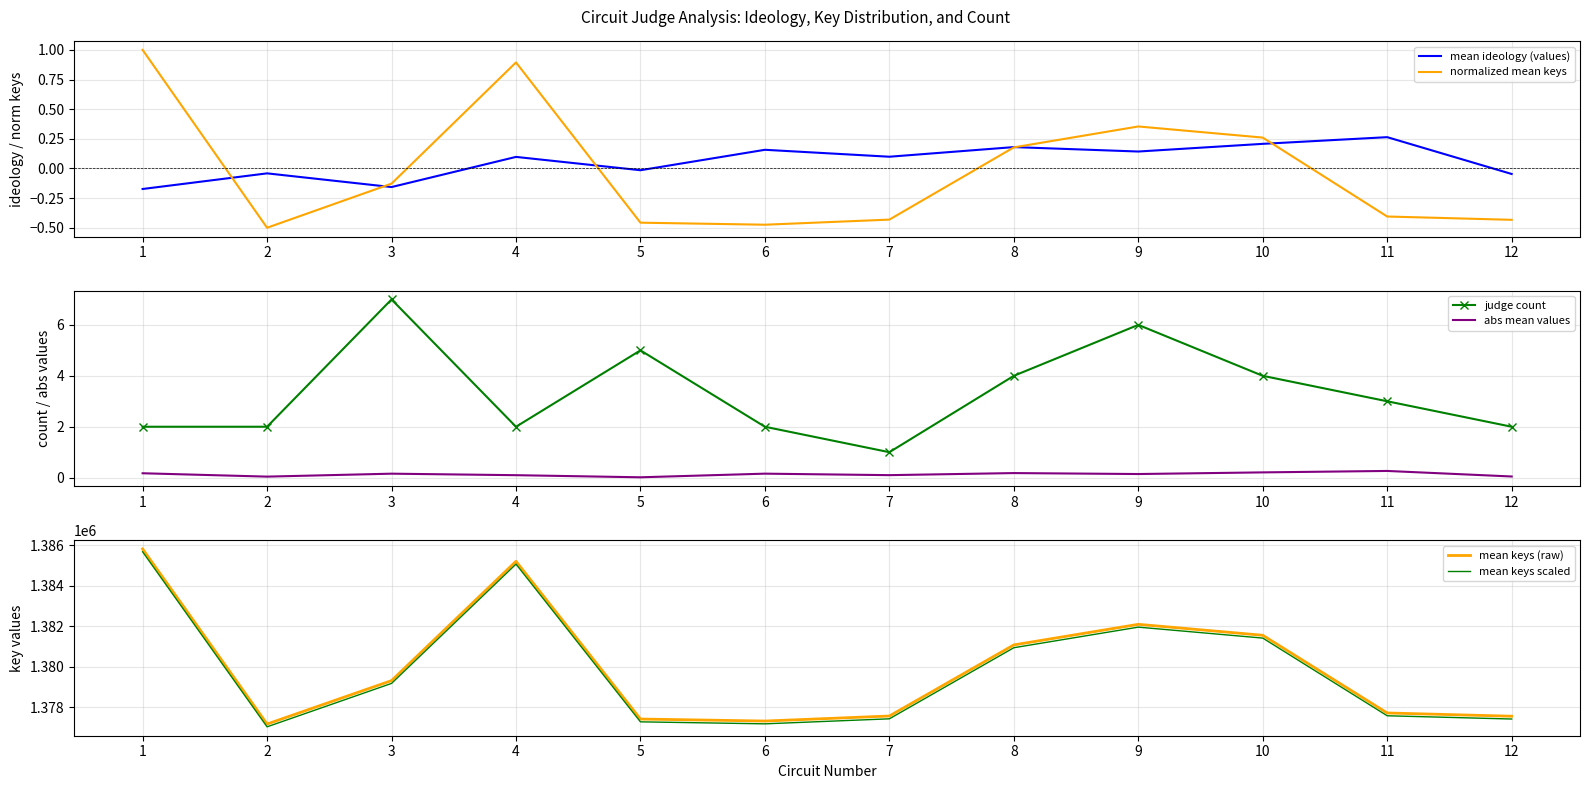

Count the number of data series in this chart.

6